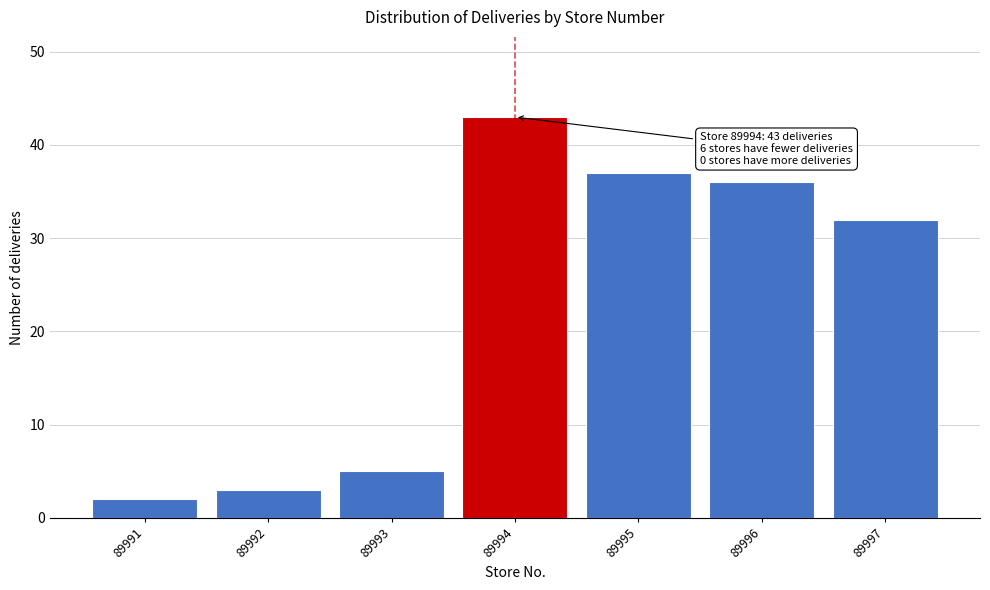

Reading left to right, what are all the values shown in this chart?

2	3	5	43	37	36	32